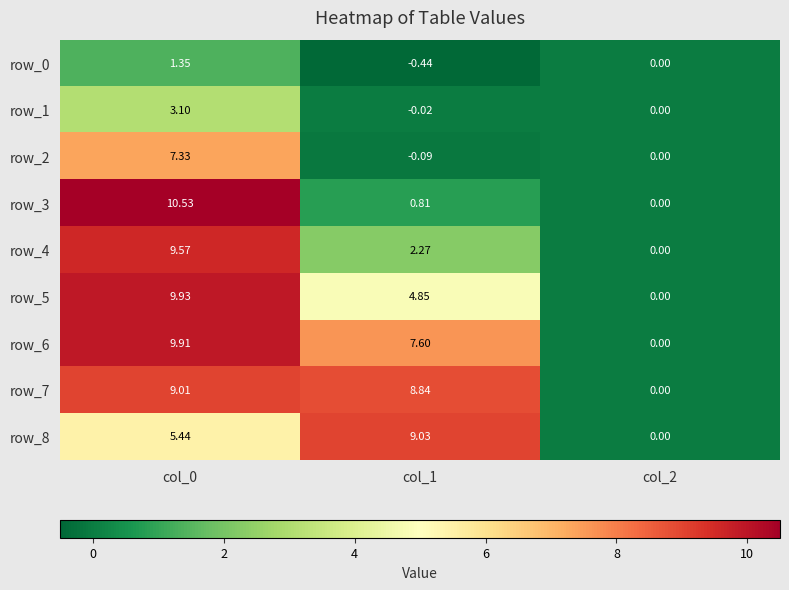

Is the value of row_3 at col_1 greater than the value of row_0 at col_1?

Yes